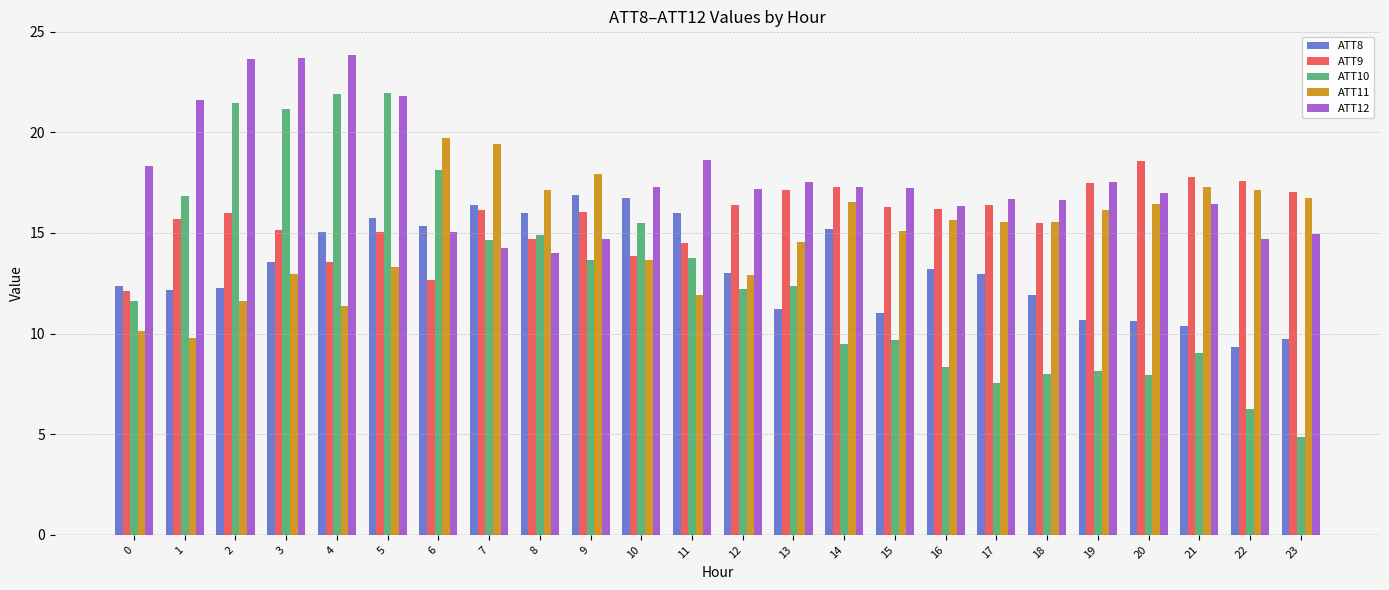

At how many categories does at least one series exceed 10?

24